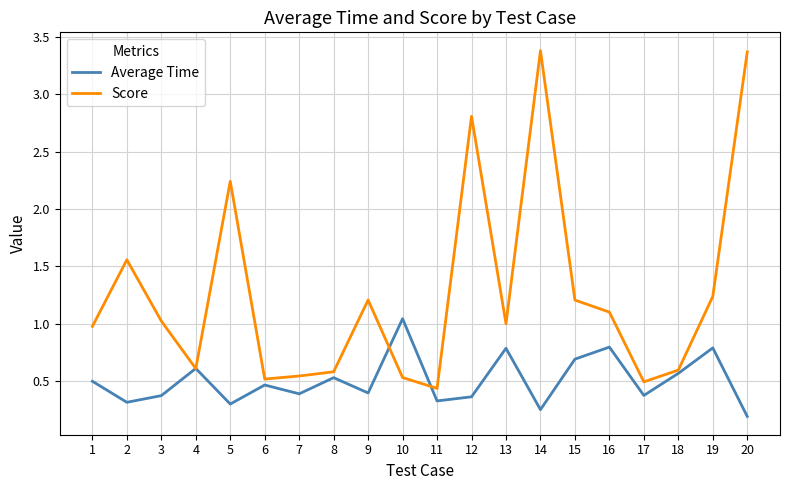

Is the value of Score at 10 greater than the value of Average Time at 3?

Yes